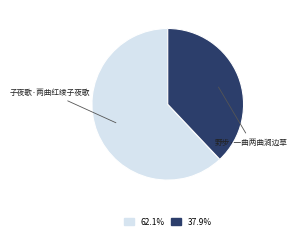

Does any single category account for the majority?

Yes